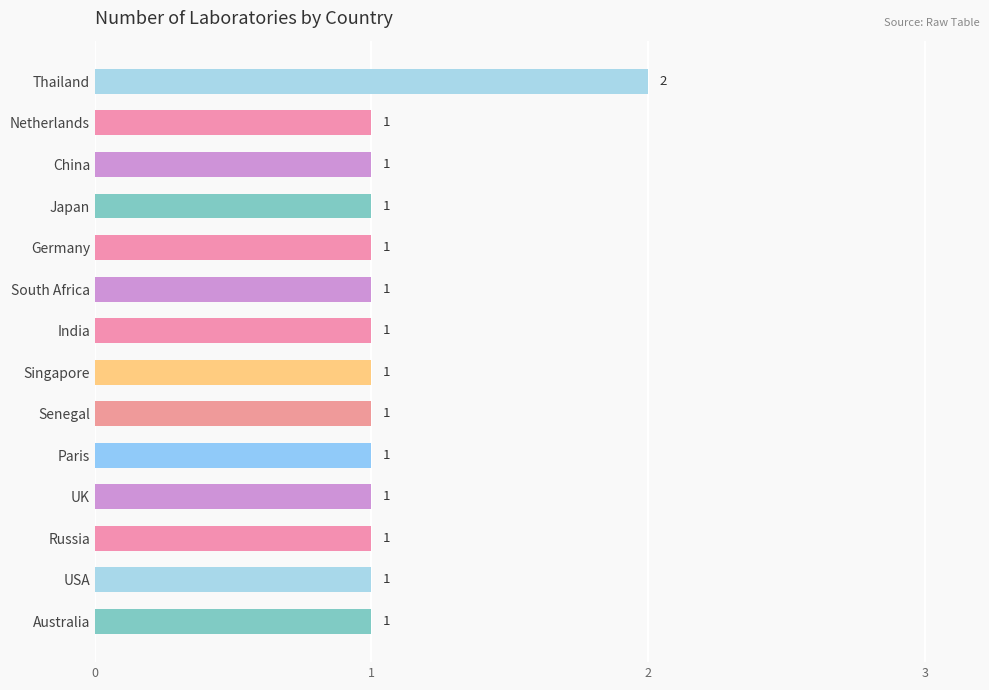

Reading top to bottom, list all the values displayed in this chart.

2	1	1	1	1	1	1	1	1	1	1	1	1	1